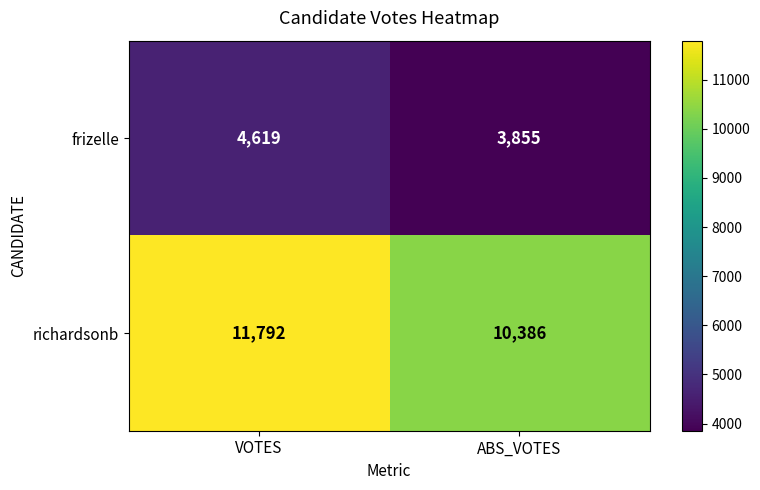

Reading left to right, list all the values displayed in this chart.

frizelle: 4619	3855
richardsonb: 11792	10386